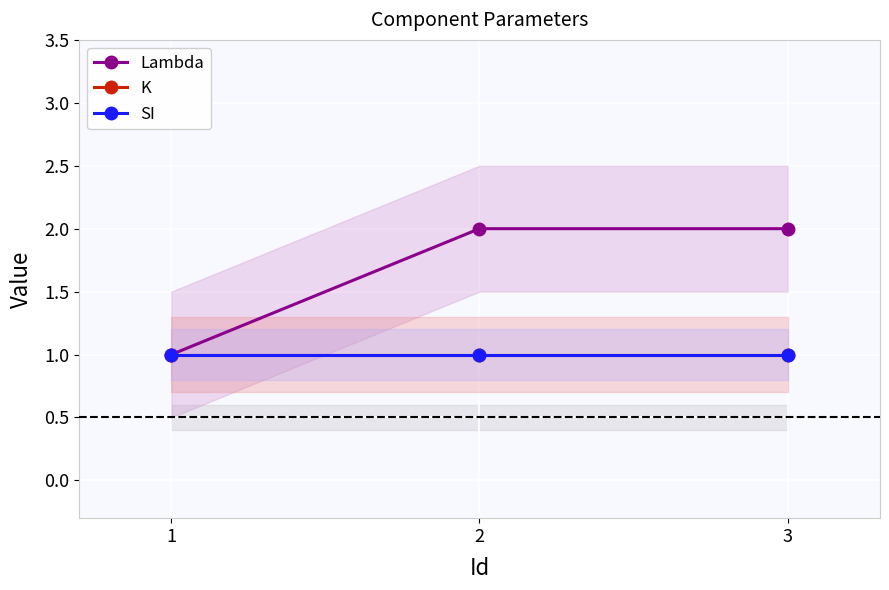

At which label does K reach its minimum?

1